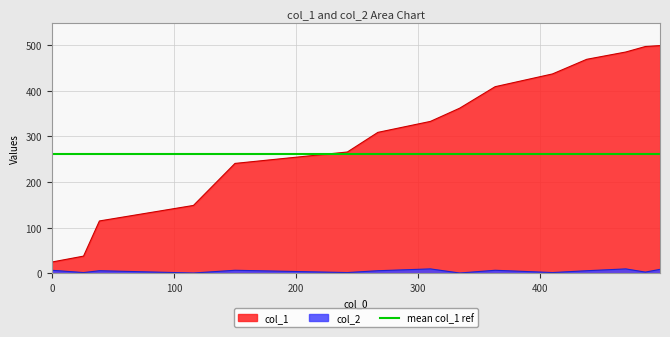

What is the spread (max minus min) of values at 116?

148